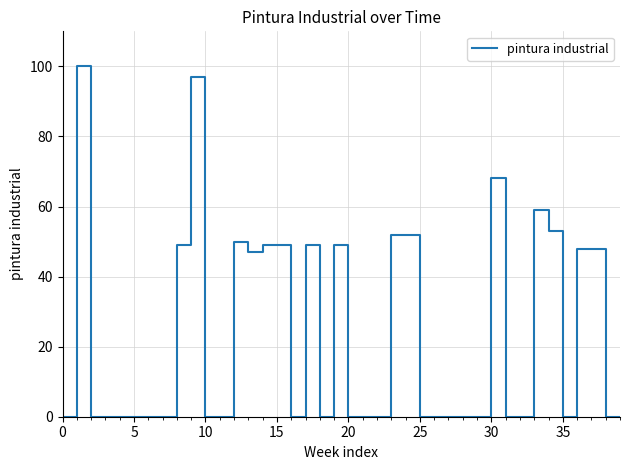

What is the difference between the maximum and minimum values?

100